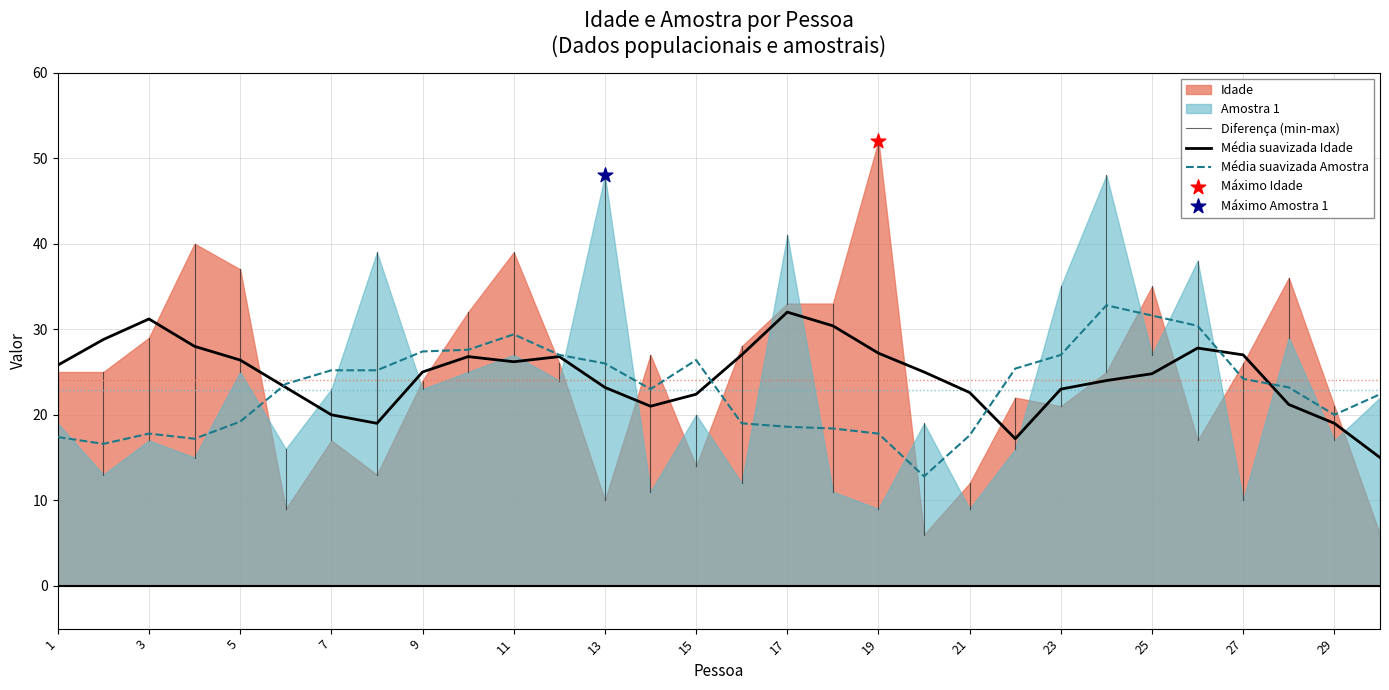

The value of Média suavizada Amostra at 25 is 31.6. True or false?

True